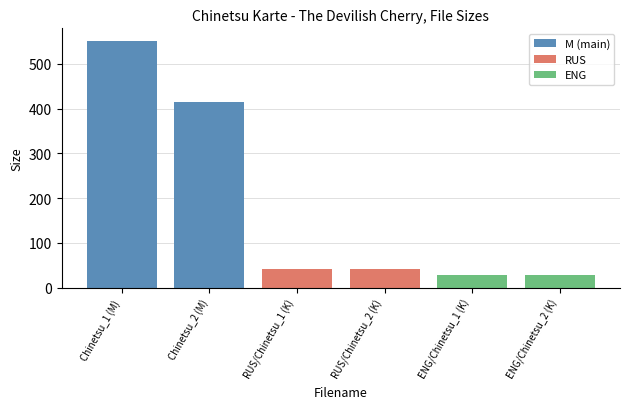

What is the label of the 2nd bar from the left?

Chinetsu_2 (M)